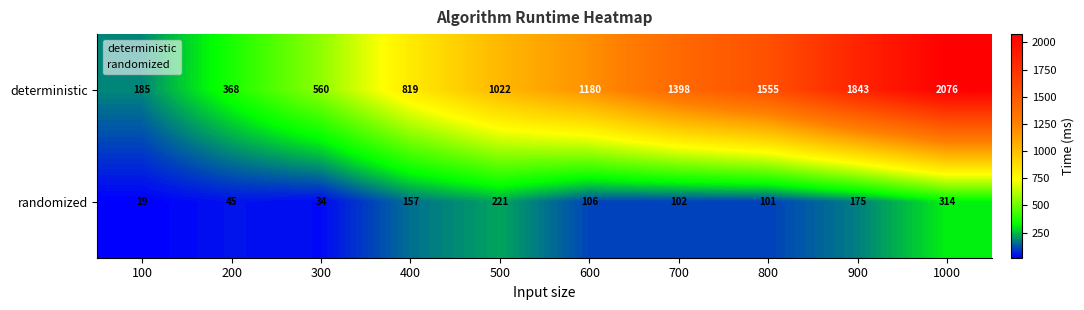

Is it true that deterministic equals 185 at 100?

True